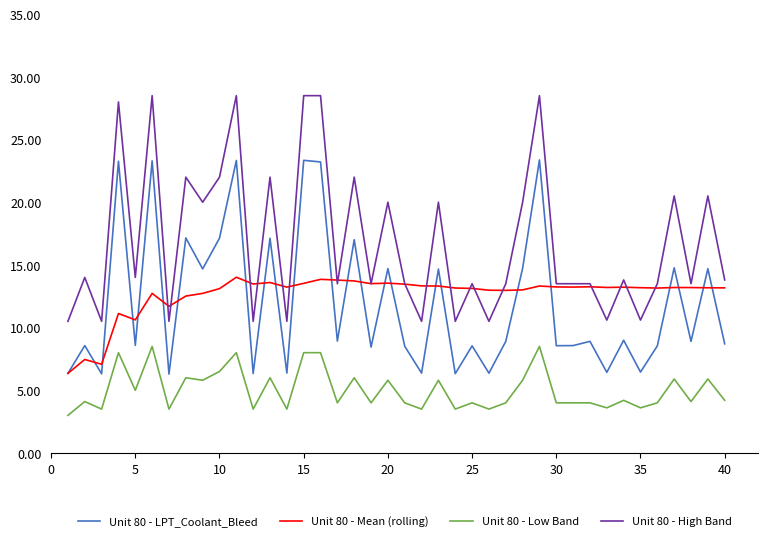

True or false: Unit 80 - High Band and Unit 80 - Low Band intersect in this chart.

False